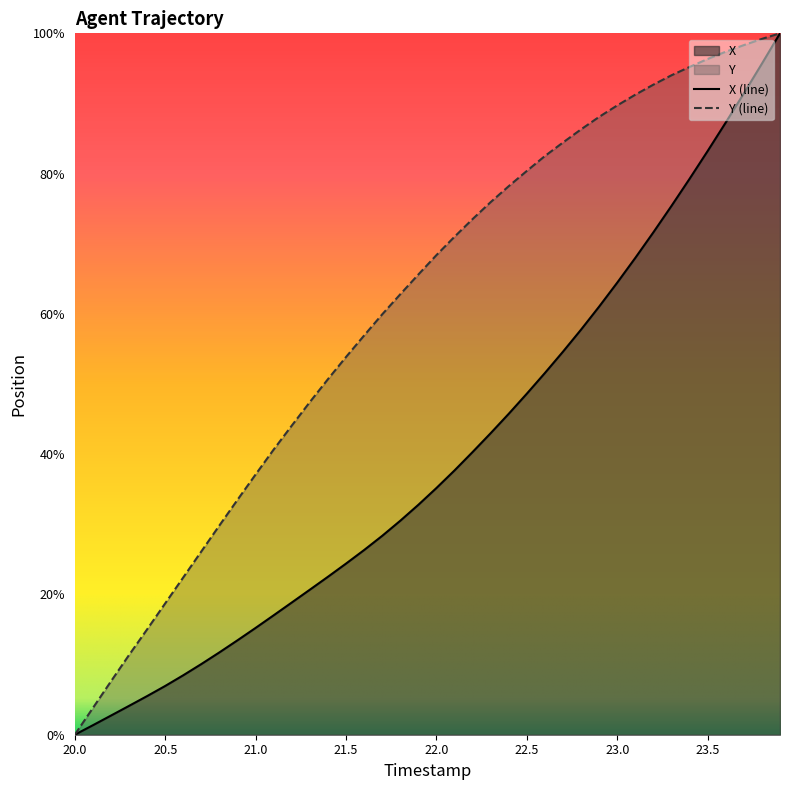

How many distinct data groups are displayed?

2